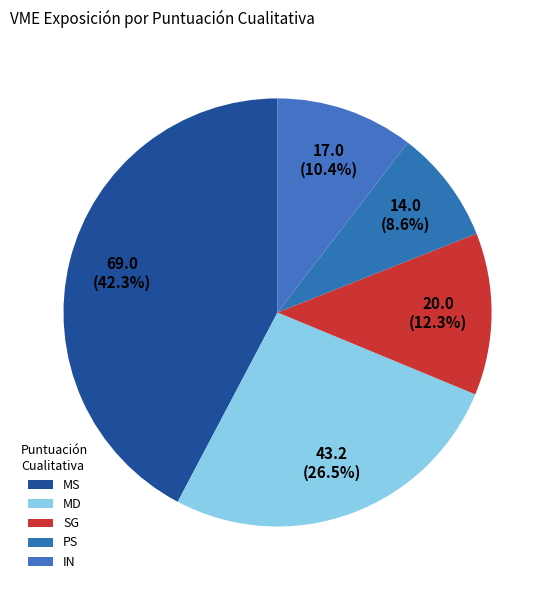

How many slices are in this pie chart?

5